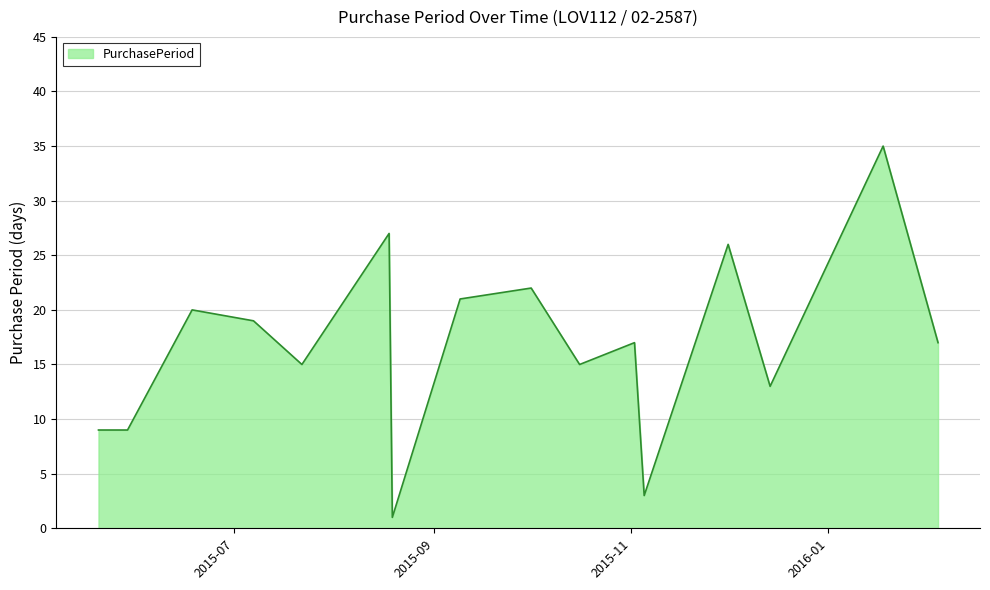

What is the difference between the maximum and minimum values?

34